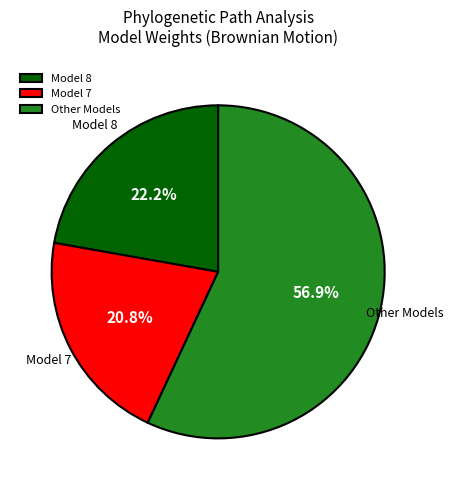

Count the number of slices in the pie.

3